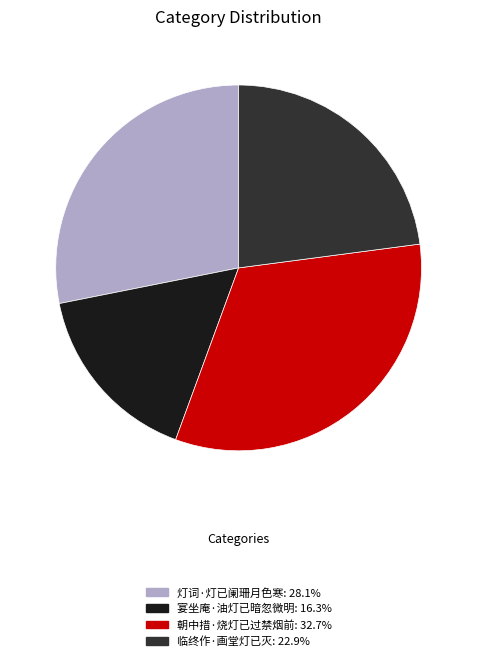

Is 临终作·画堂灯已灭 the majority of the pie?

No